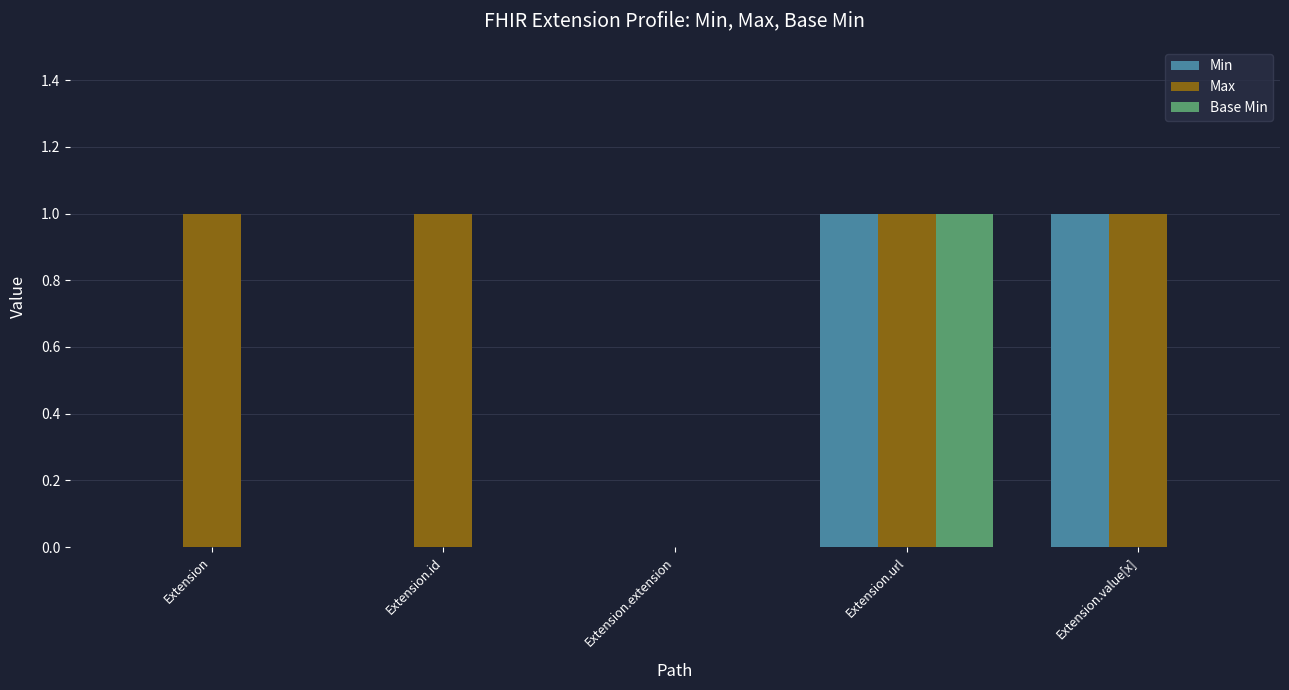

How many values in Max are above zero?

4